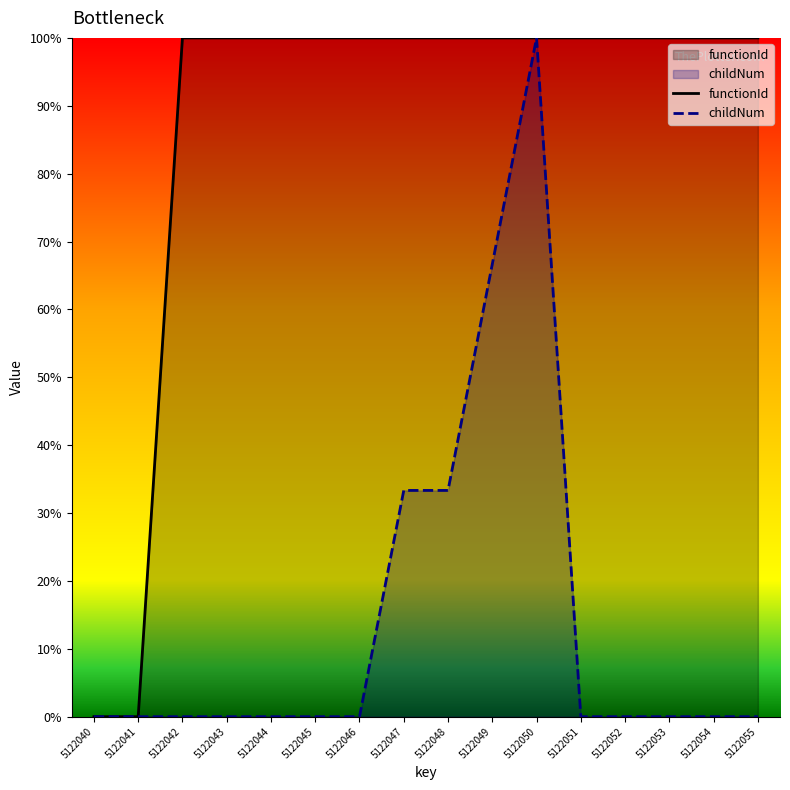

What is the maximum value shown in the chart?

100.0